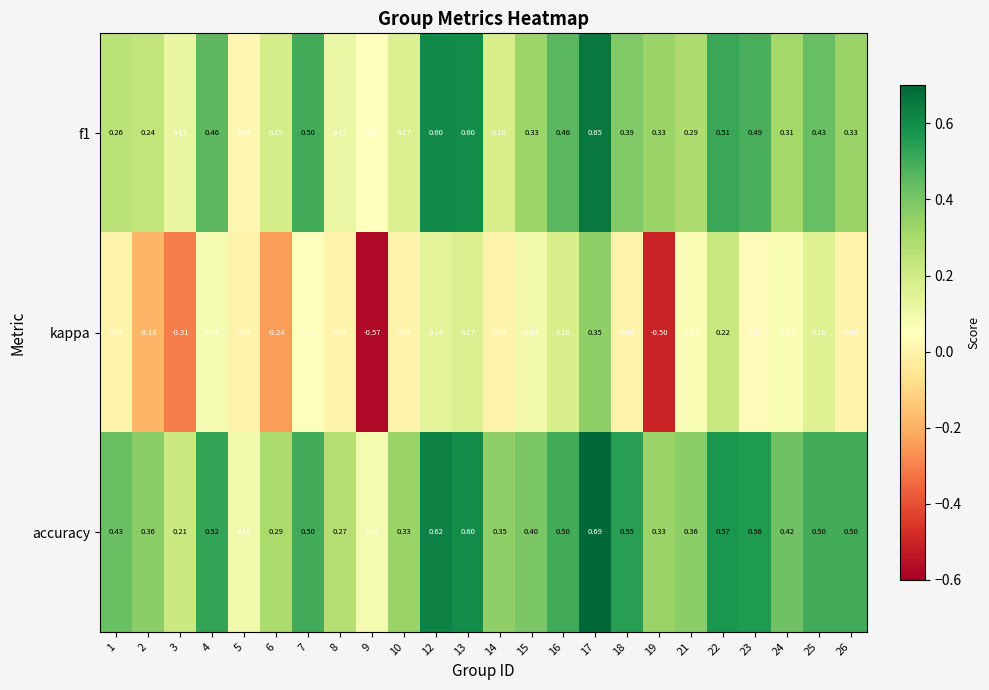

What is the total value across all series at 15?

0.8